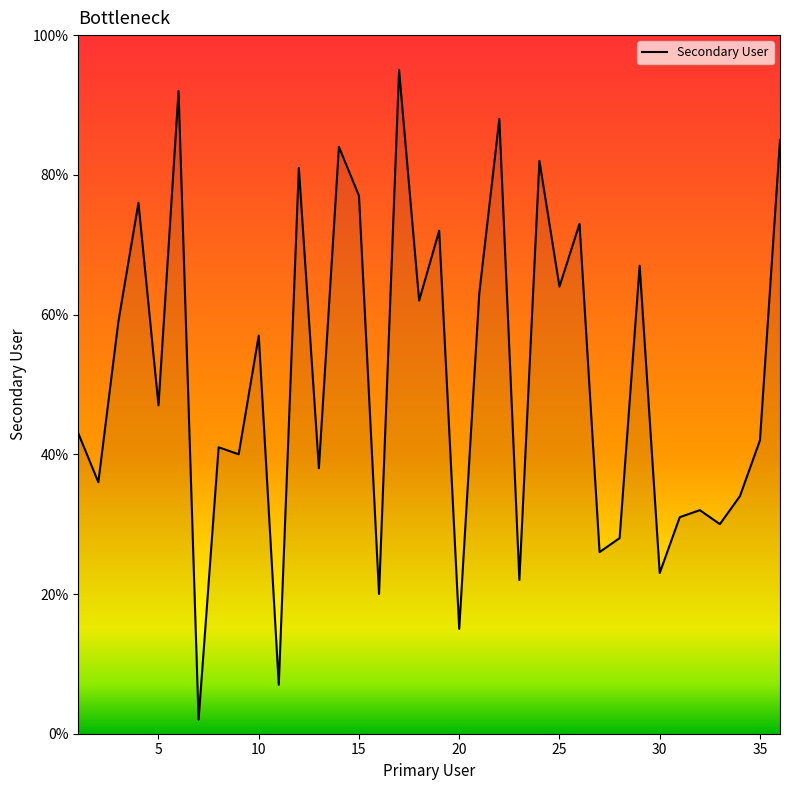

True or false: the data has more than 0 interior local peaks.

True